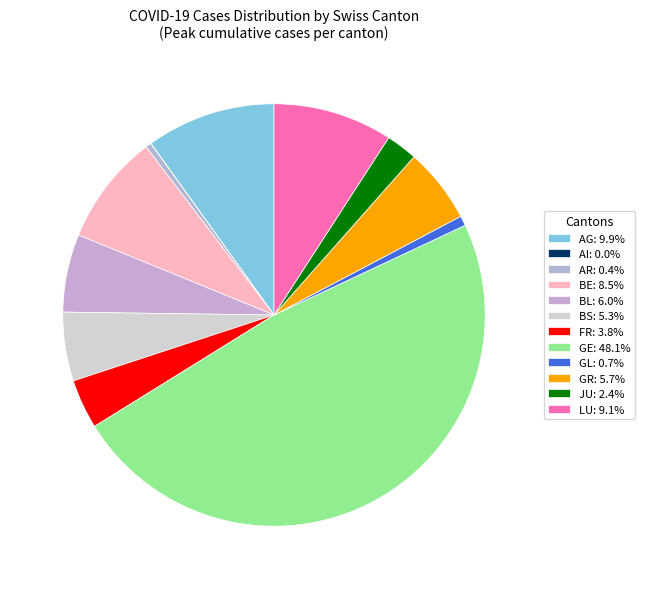

What portion of the pie excludes BE?

91.4%